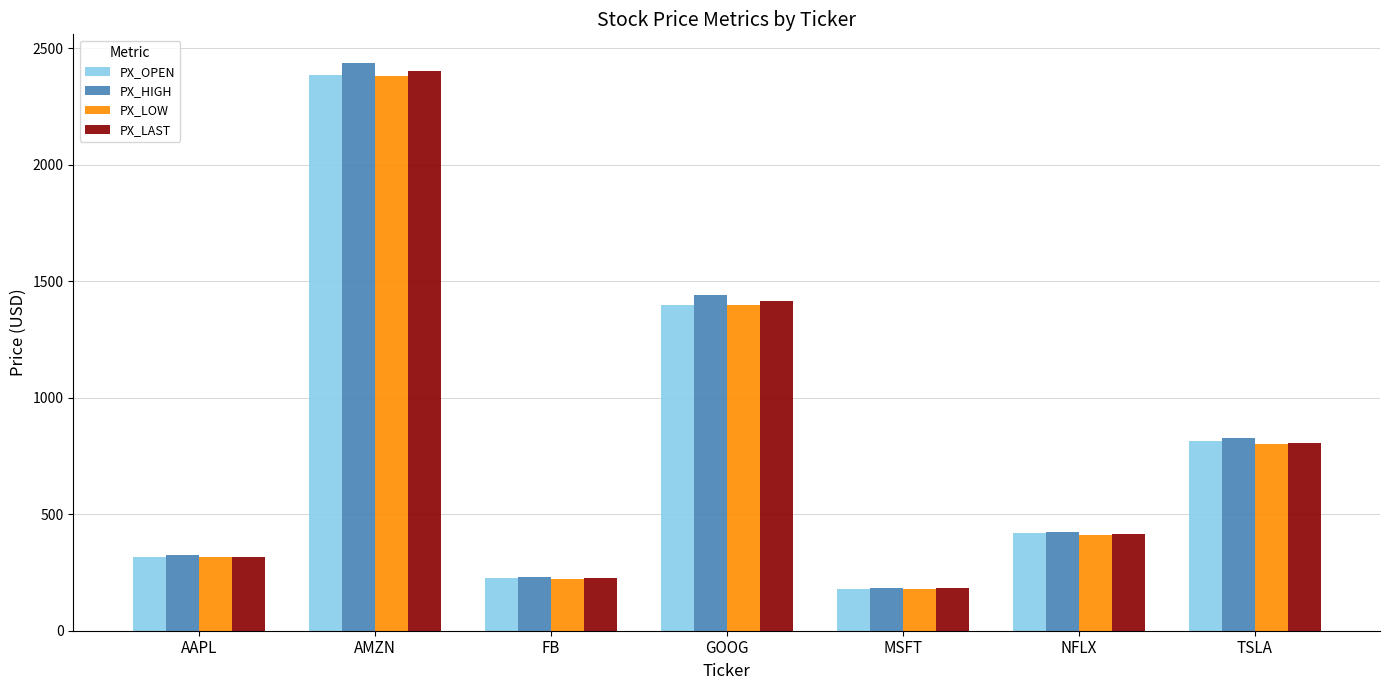

The value of PX_LAST at AMZN is 1586.7. True or false?

False